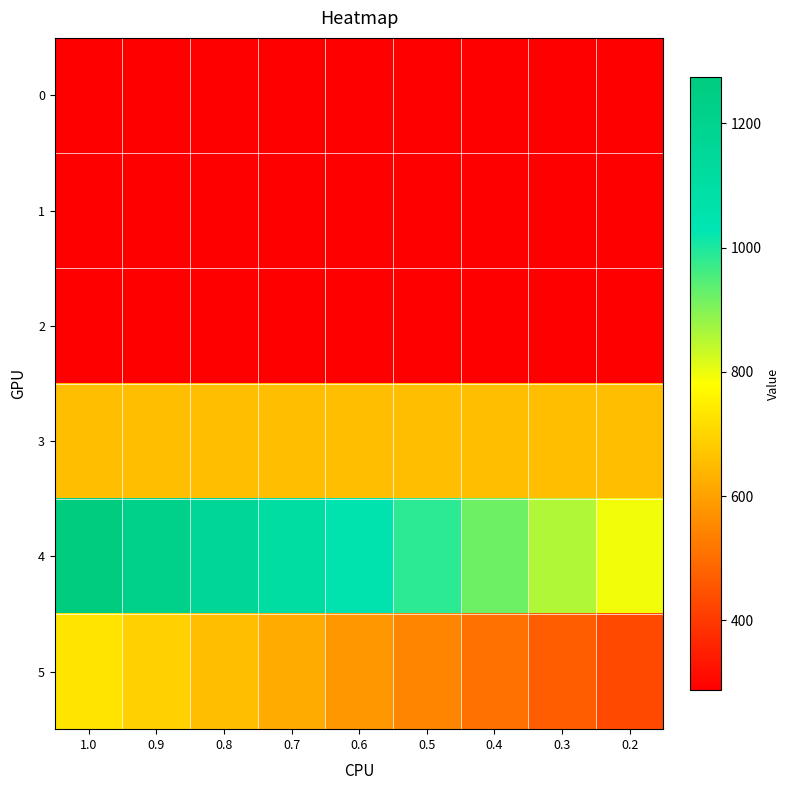

Which series has the largest total across all categories?

4